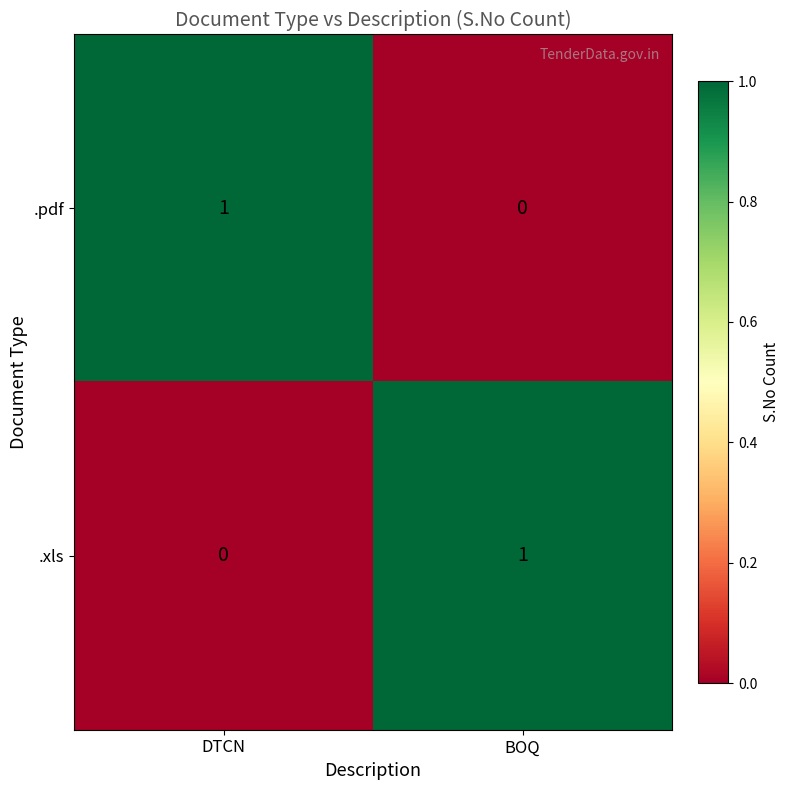

At which label does .xls reach its minimum?

DTCN